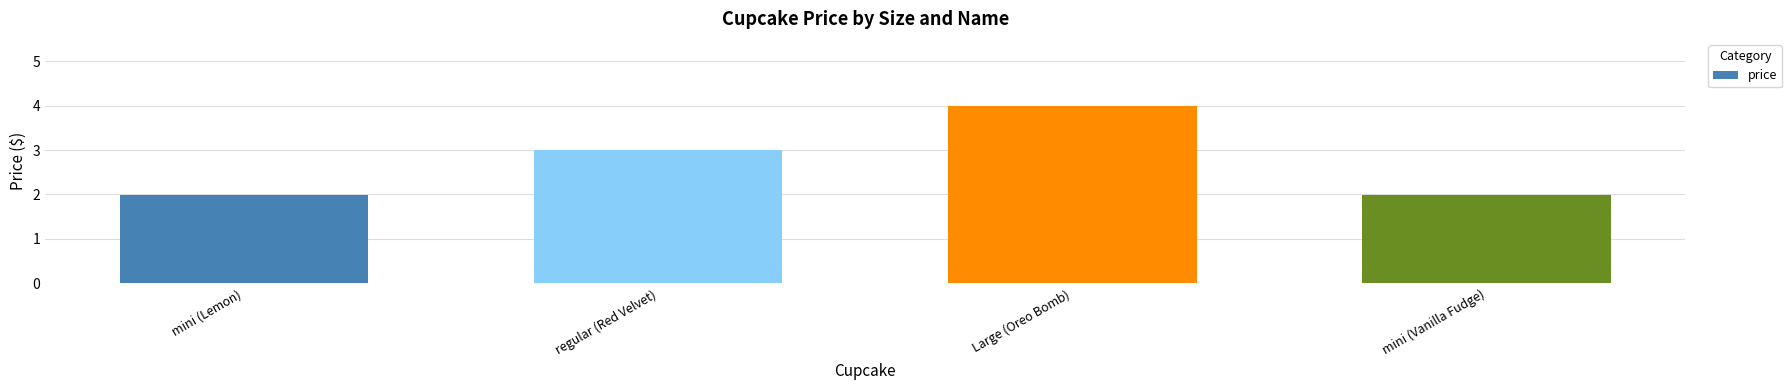

True or false: the data shows 1.6 at Large (Oreo Bomb).

False